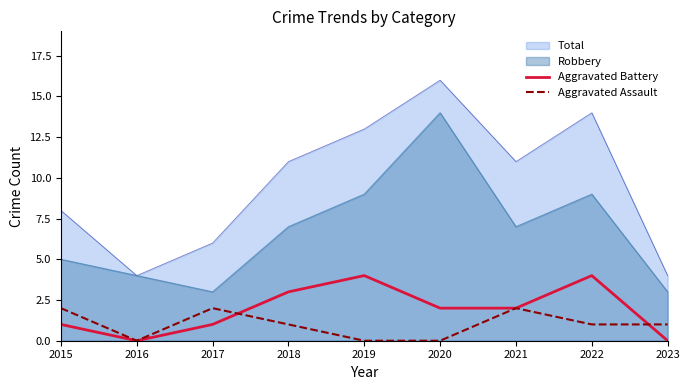

Which series has the largest total across all categories?

Total